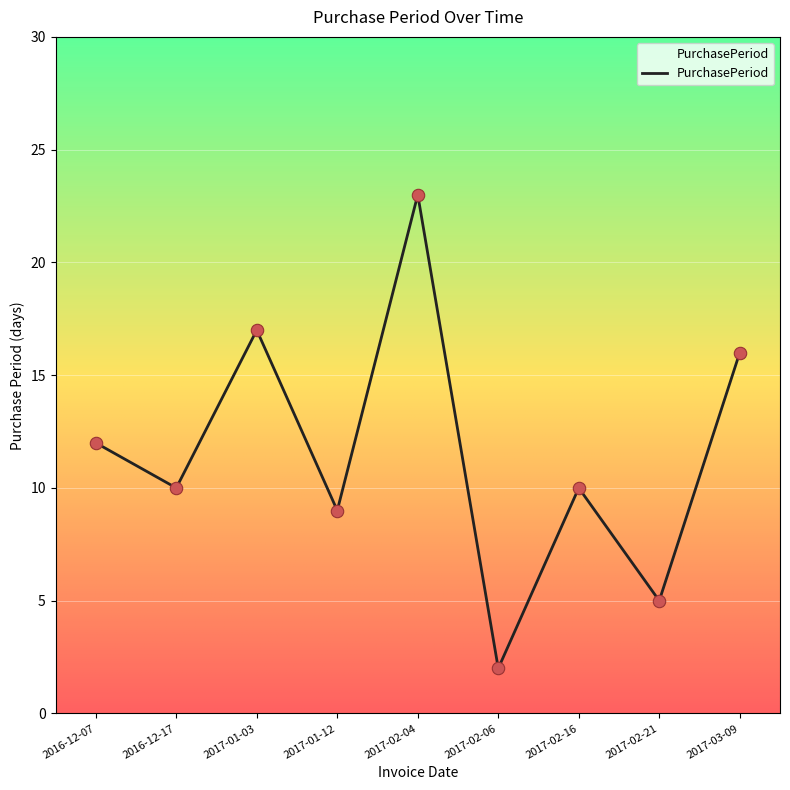

What is the change in value from 2017-01-03 to 2017-02-16?

-7